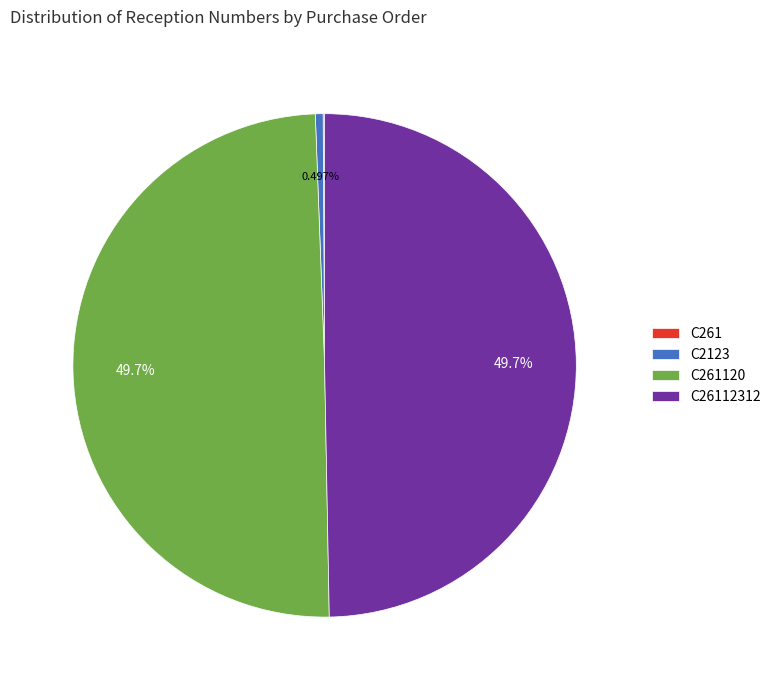

Is there any slice that represents more than half of the pie?

No